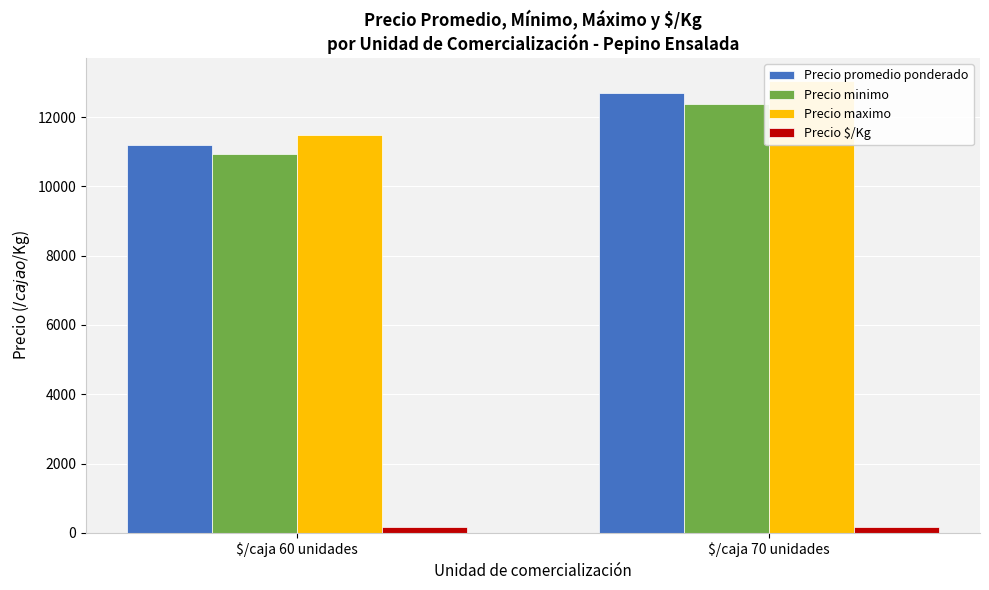

What is the label of the 2nd bar from the right?

$/caja 60 unidades